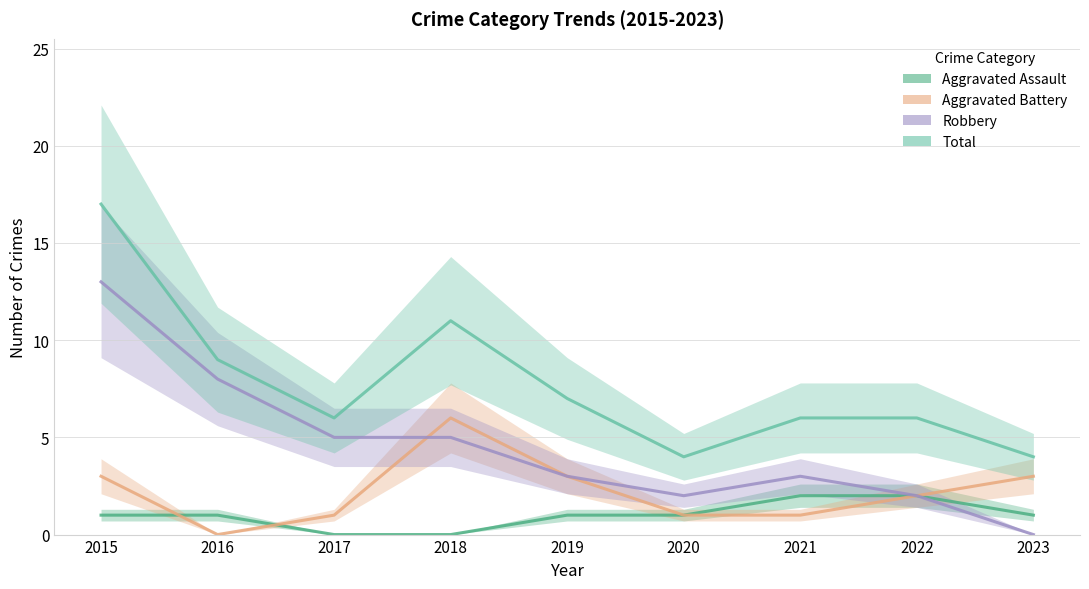

At which label does Robbery first exceed 3?

2015